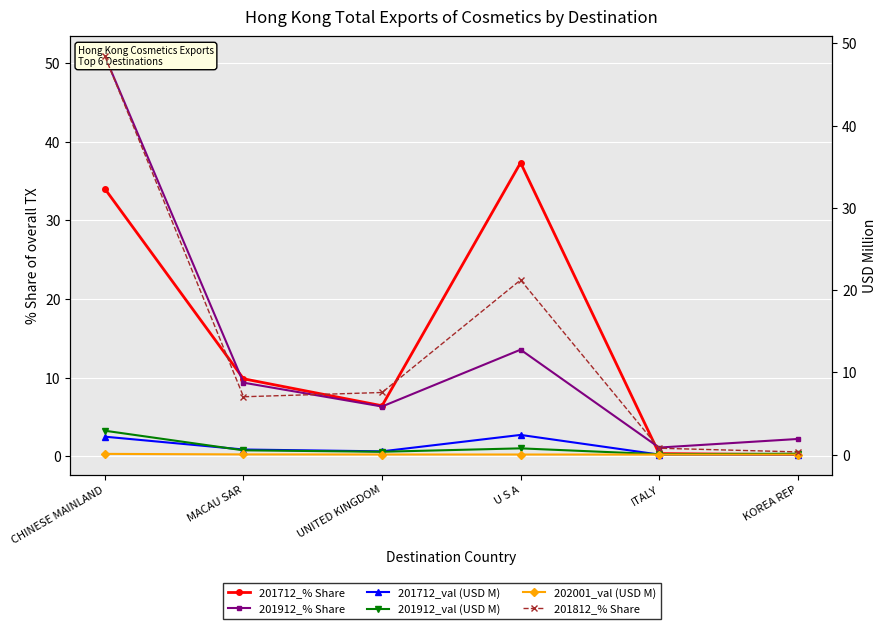

What is the difference between the maximum and second lowest values in the 201712_% Share series?

37.0